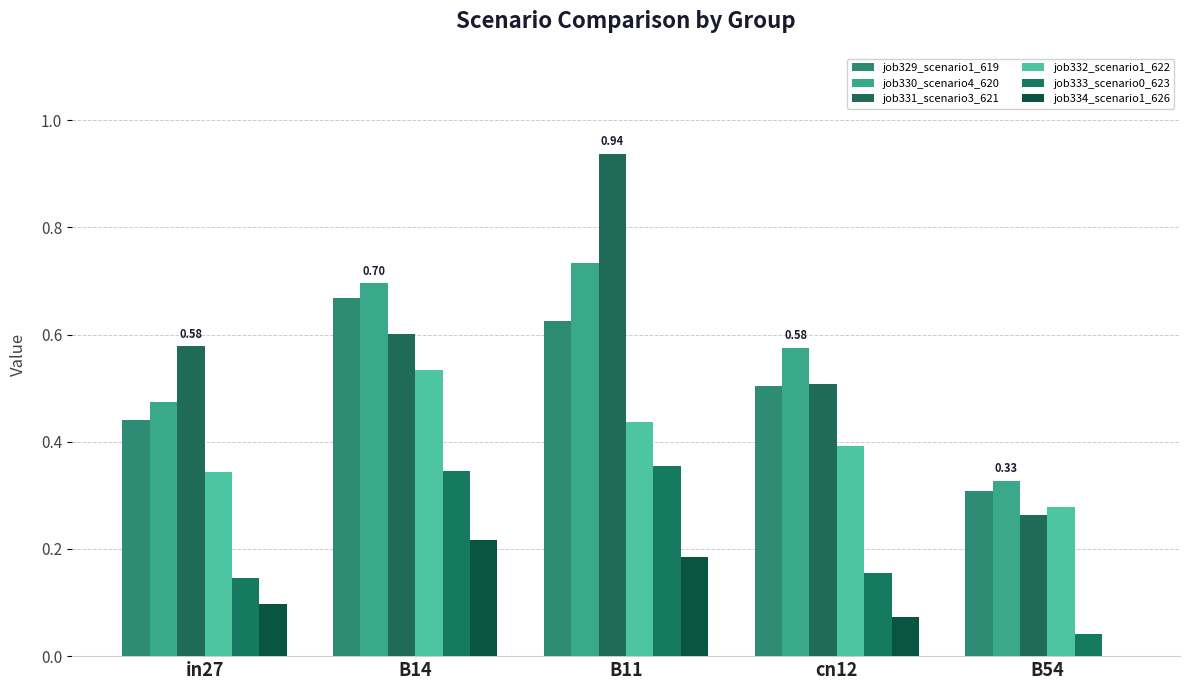

Count the number of categories in the chart.

5